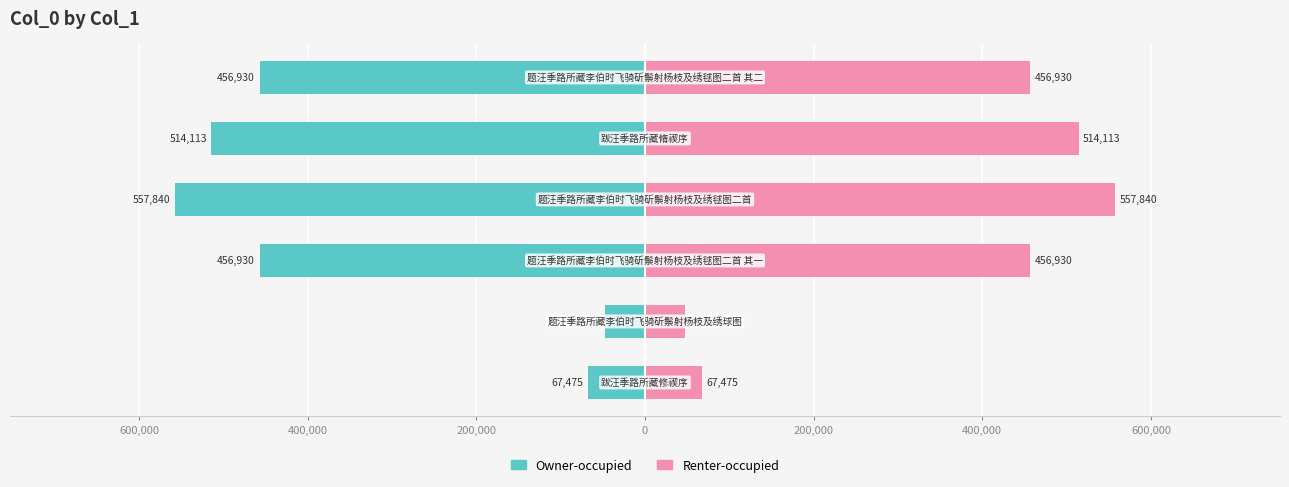

How many bars are there in total?

12